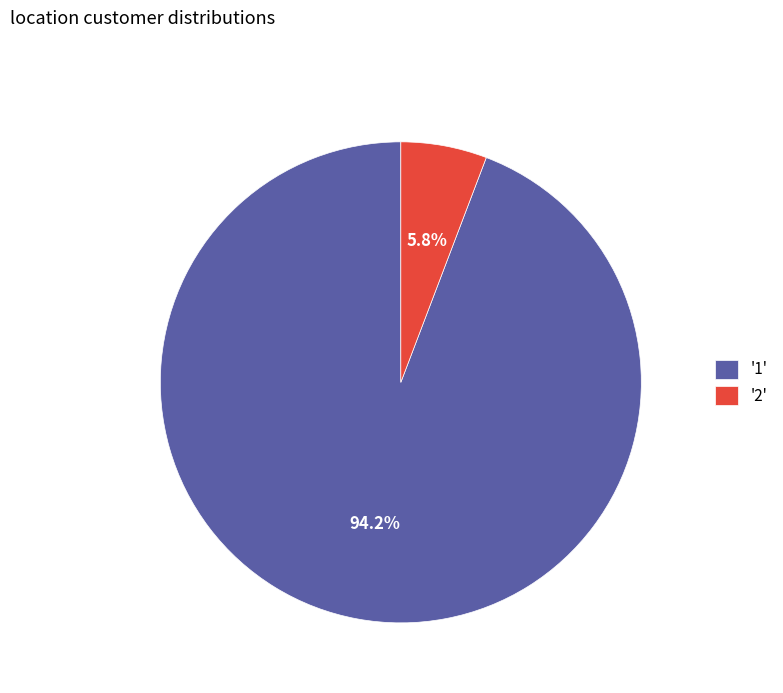

Between '1' and '2', which is larger?

'1'